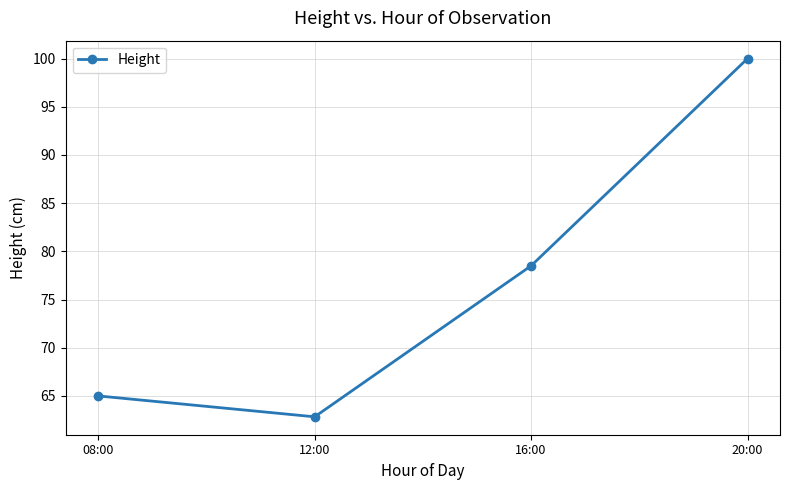

What is the difference between the maximum and minimum values?

37.2